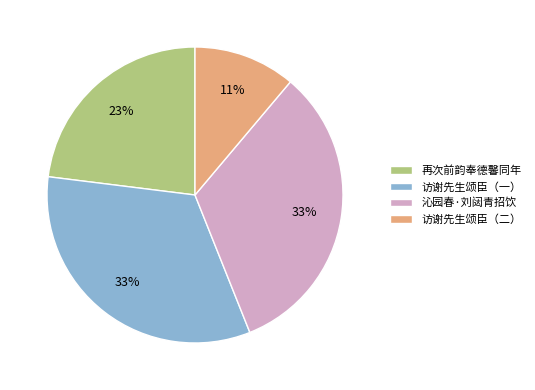

How many slices are in this pie chart?

4